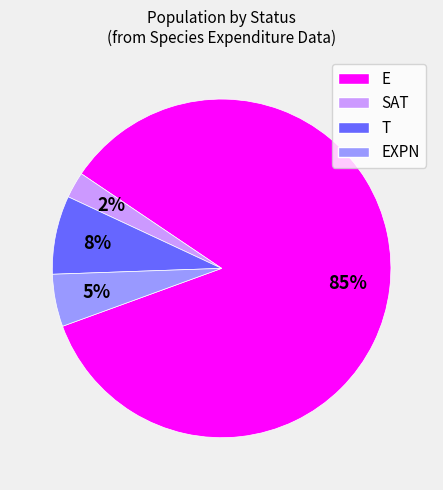

Does any single category account for the majority?

Yes